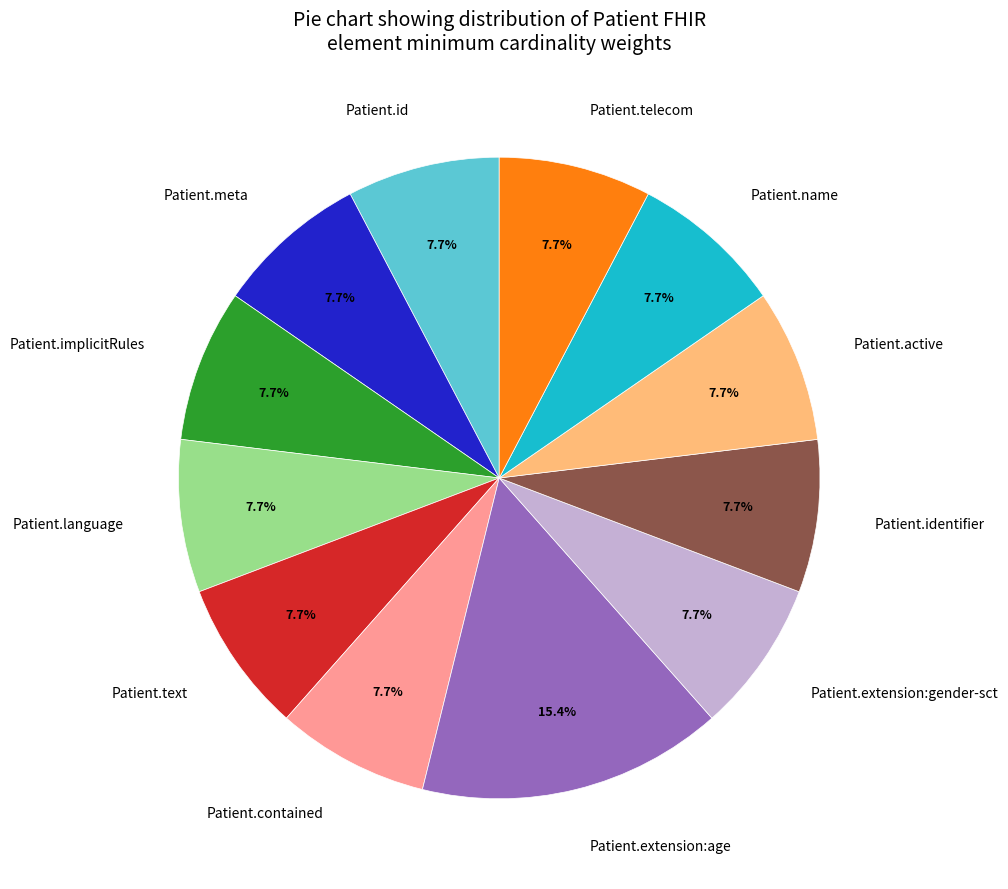

To the nearest percent, what is the average slice percentage?

8%